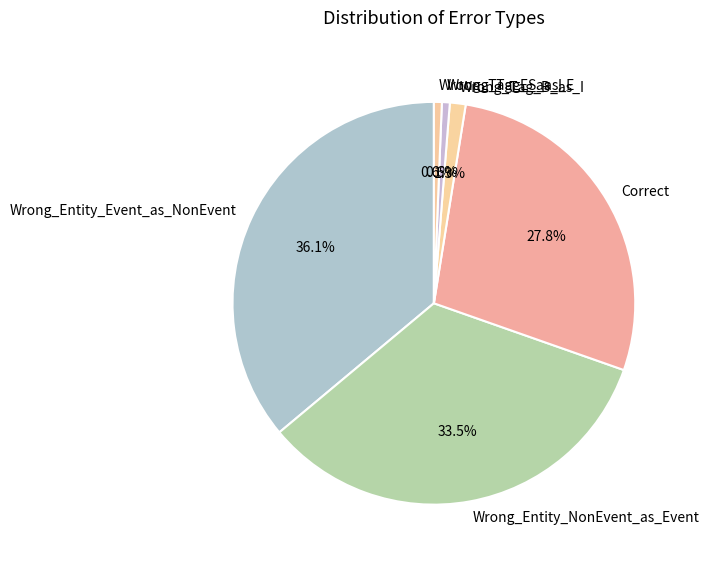

To the nearest percent, what percentage of the pie is Wrong_Tag_E_as_I?

1%